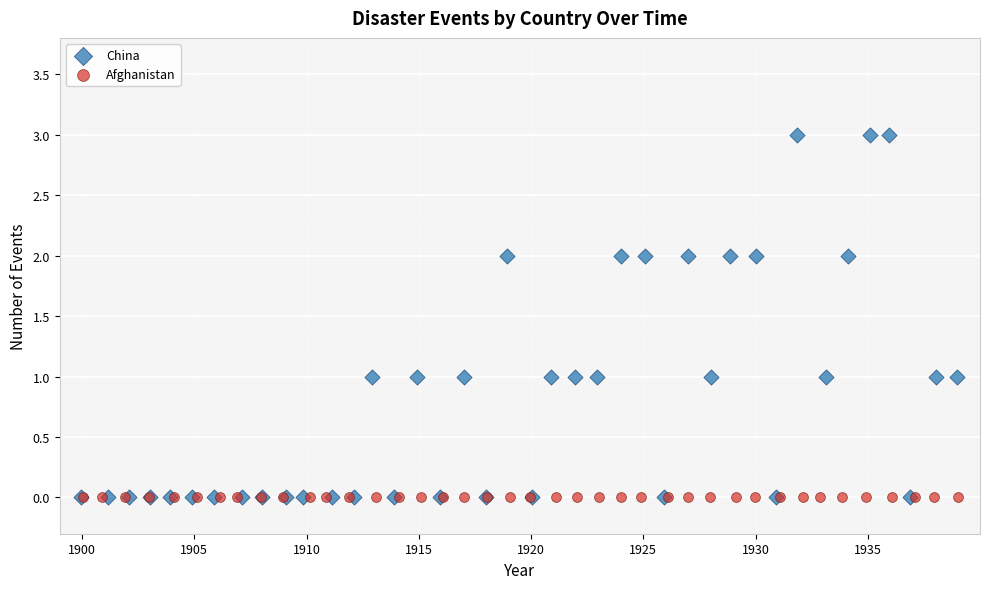

What are all the series names shown in the legend?

China, Afghanistan